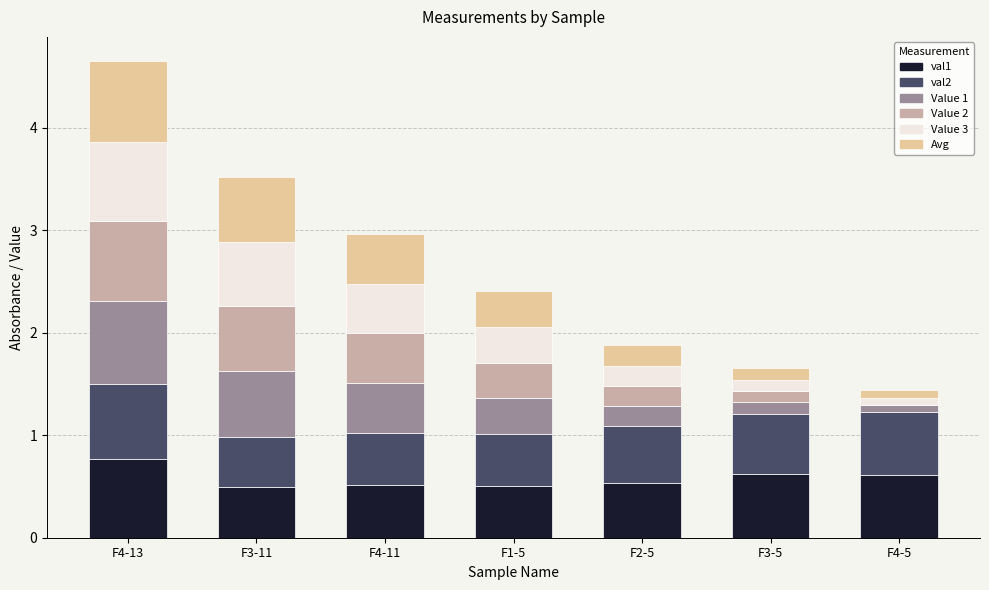

At which category is the sum across all series the highest?

F4-13